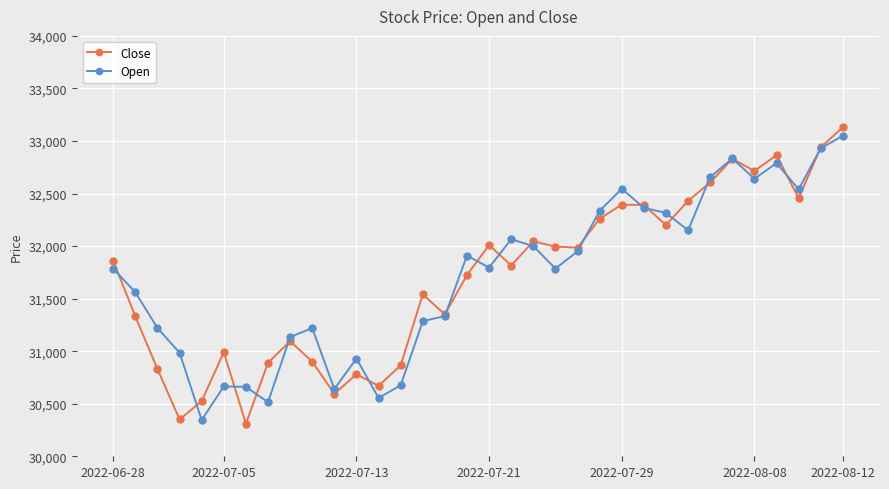

True or false: Close has more than 0 interior local peaks.

True